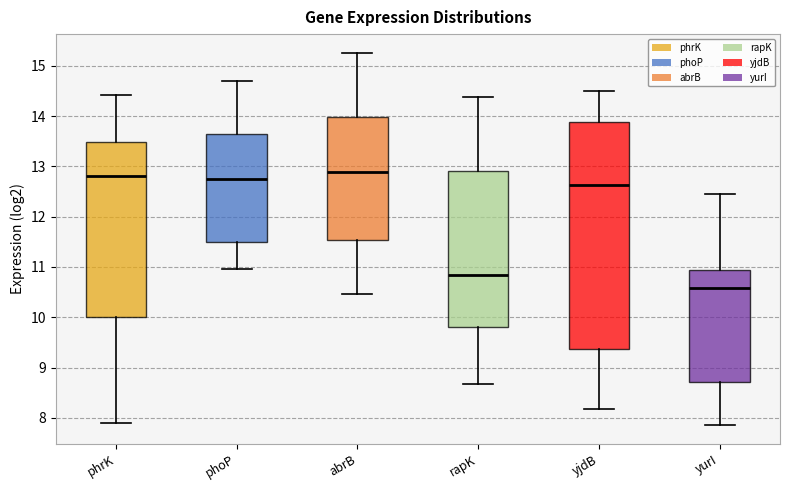

Reading left to right, transcribe this box plot: for each box, give where its median line is, the range the box spans, and where its two whiskers end, as read against the y-axis. The values are not printed on the chart, so give them approximately, as read against the axis.

phrK: median 12.8, box 10.0 to 13.5, whiskers 7.9 to 14.4
phoP: median 12.7, box 11.5 to 13.6, whiskers 11.0 to 14.7
abrB: median 12.9, box 11.5 to 14.0, whiskers 10.5 to 15.3
rapK: median 10.8, box 9.8 to 12.9, whiskers 8.7 to 14.4
yjdB: median 12.6, box 9.4 to 13.9, whiskers 8.2 to 14.5
yurI: median 10.6, box 8.7 to 10.9, whiskers 7.9 to 12.4